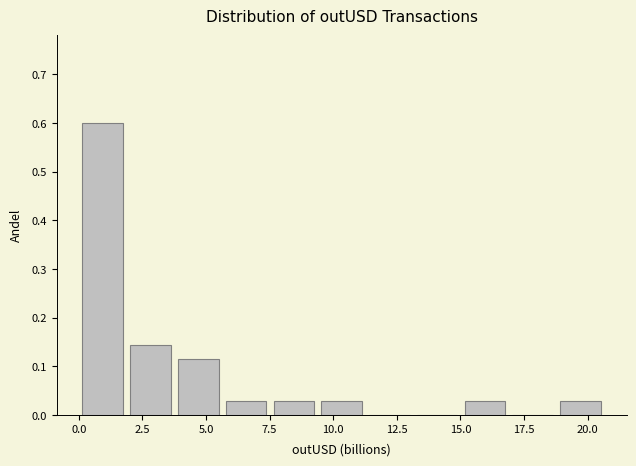

Read against the x-axis, roughly where is the centre of the tallest bar?

1.0